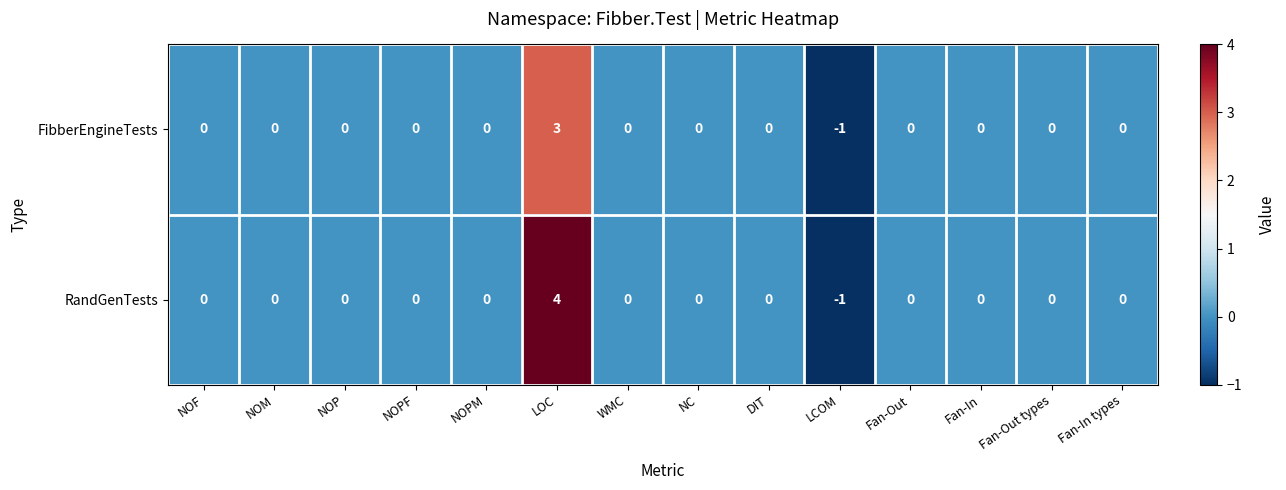

List the series in order of their peak value, lowest first.

FibberEngineTests, RandGenTests